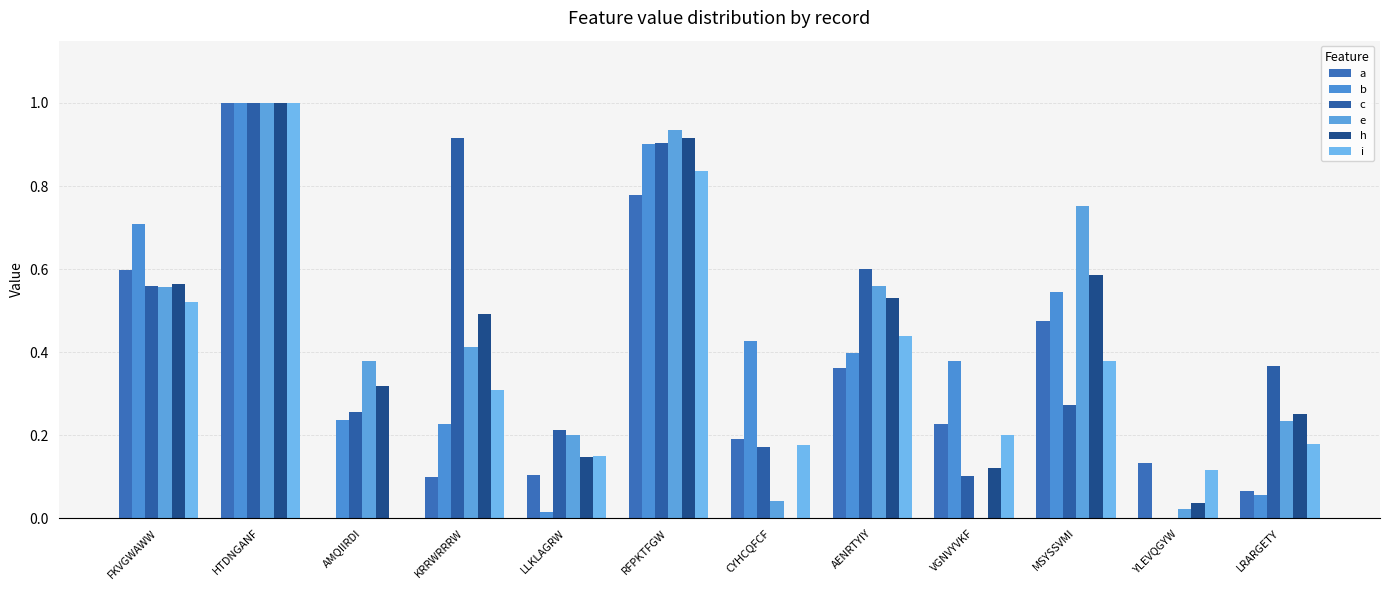

Are the bars horizontal?

No